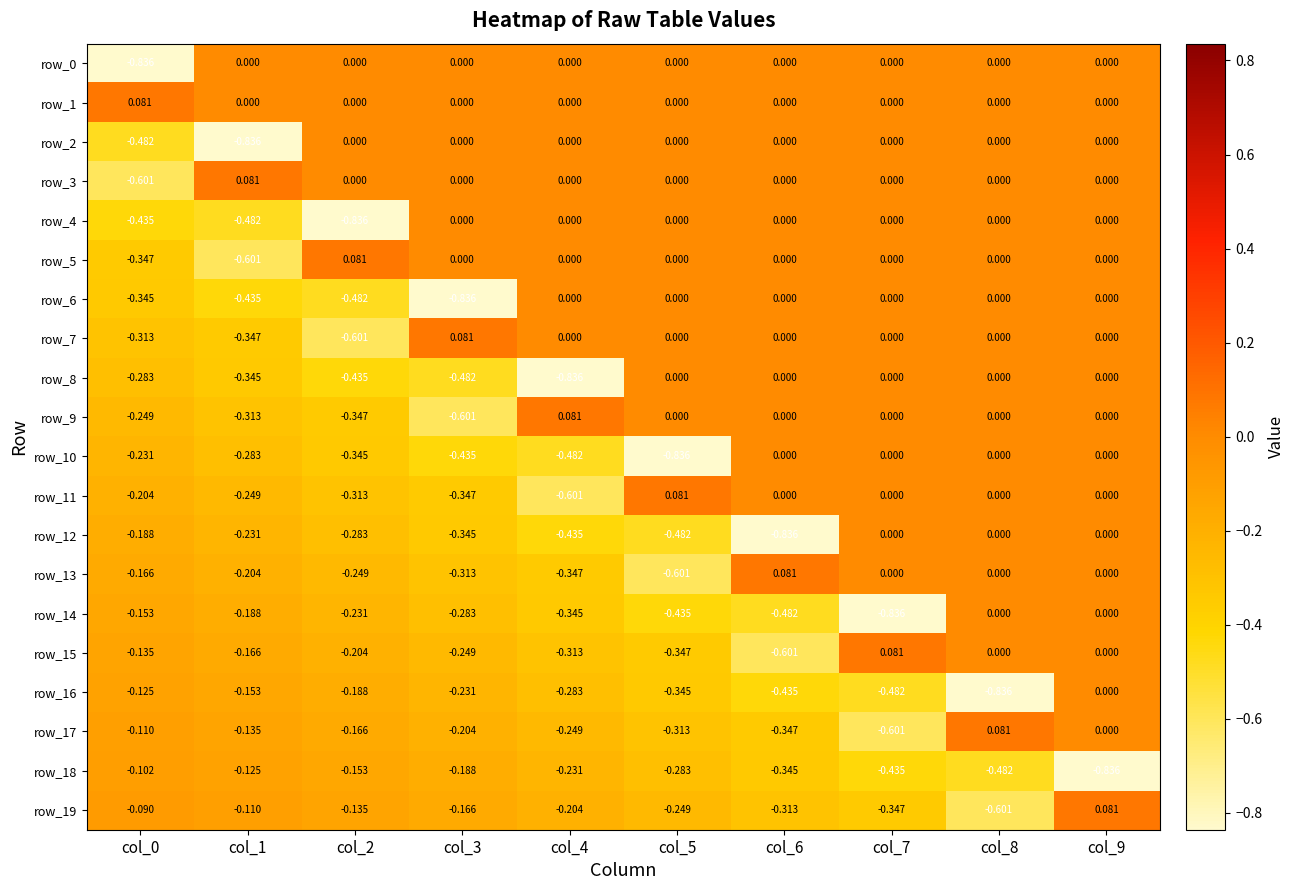

True or false: row_0 has a value of 0.0 at col_4.

True